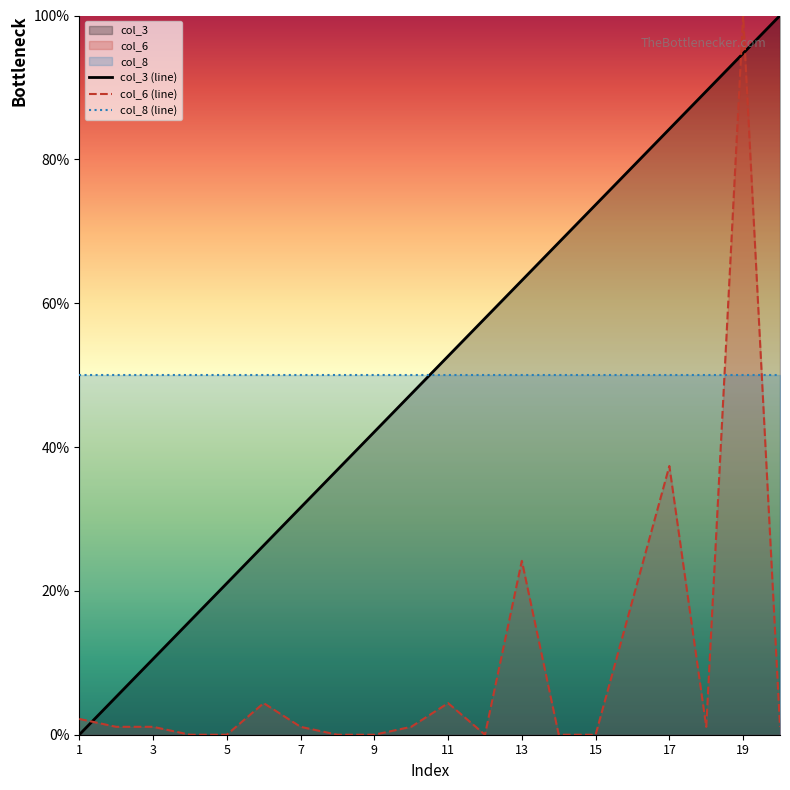

At which category is the sum across all series the highest?

19